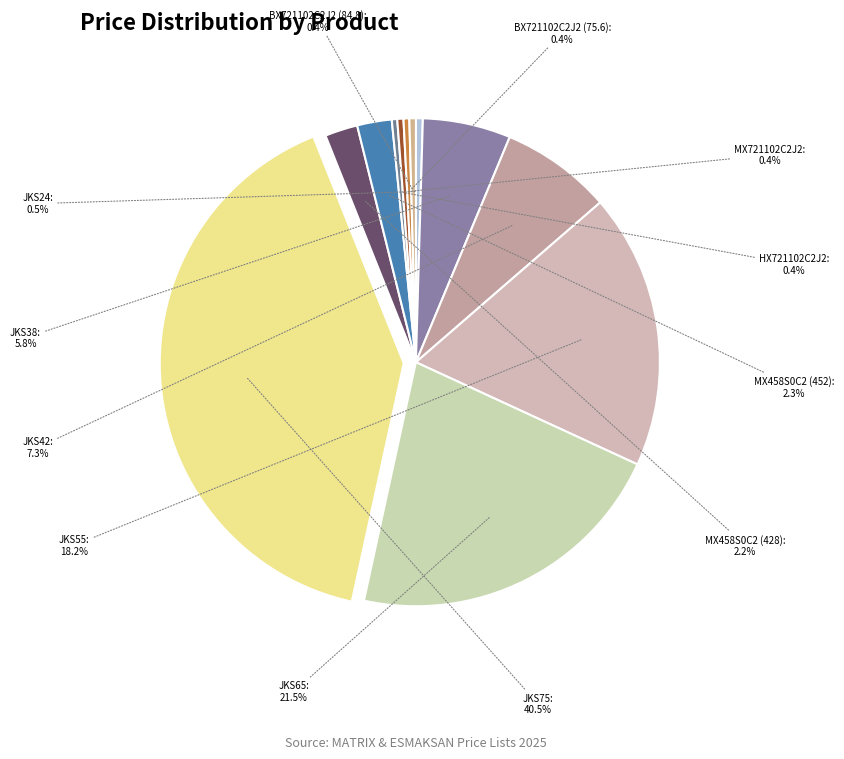

To the nearest percent, what is the difference between the largest and smallest slice percentages?

40%